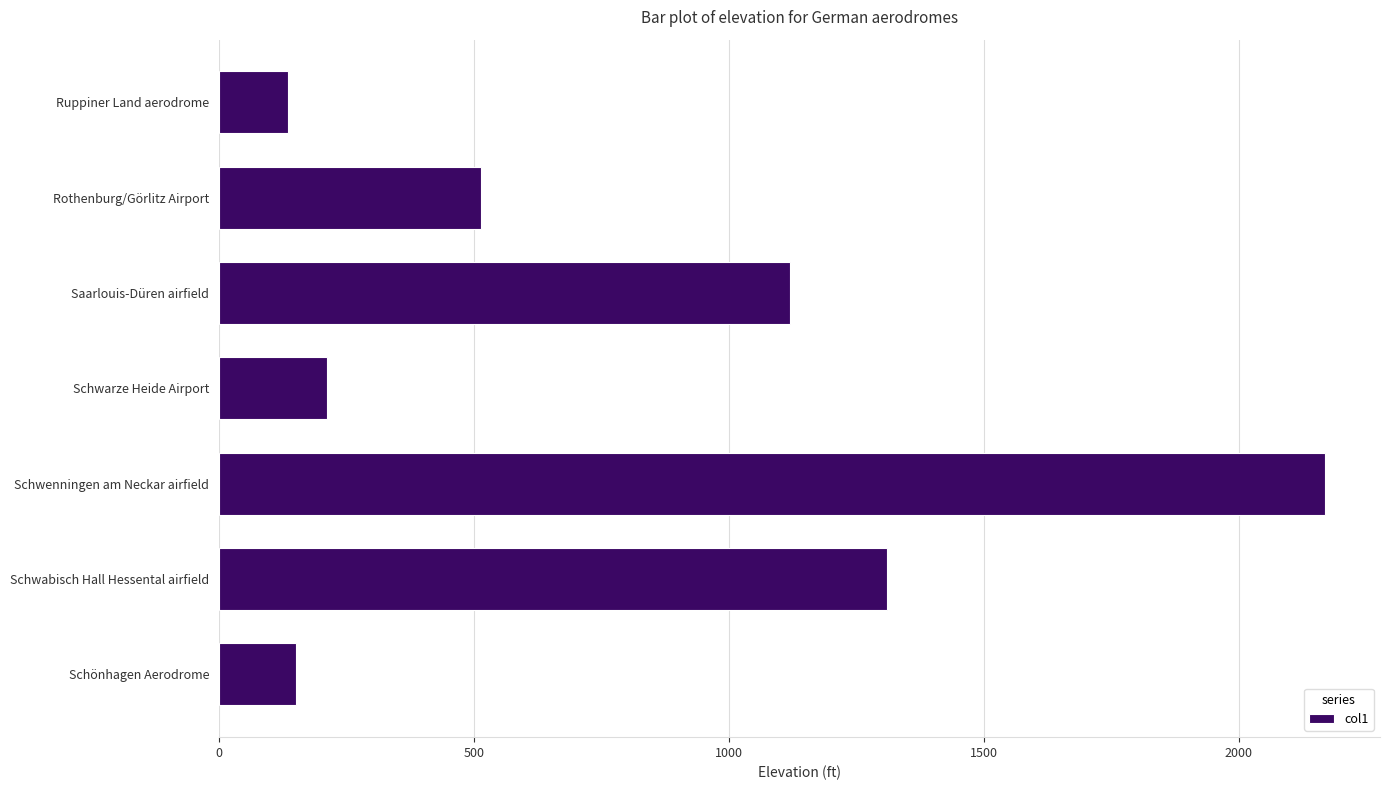

The value at Schwarze Heide Airport is 338. True or false?

False